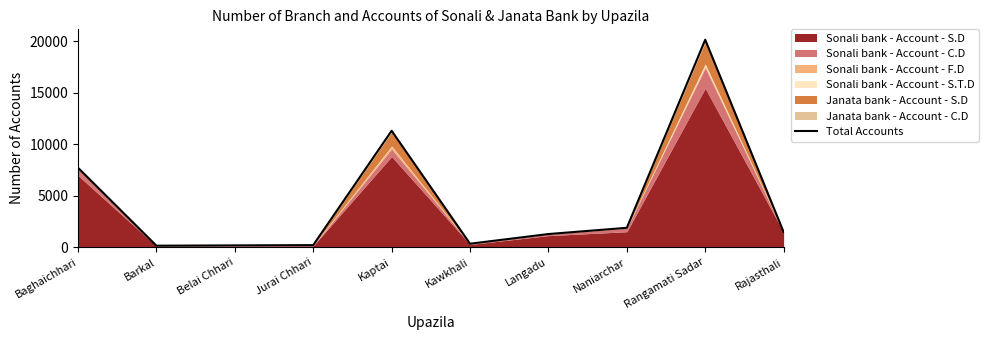

At which category does the data reach its first local peak?

Kaptai